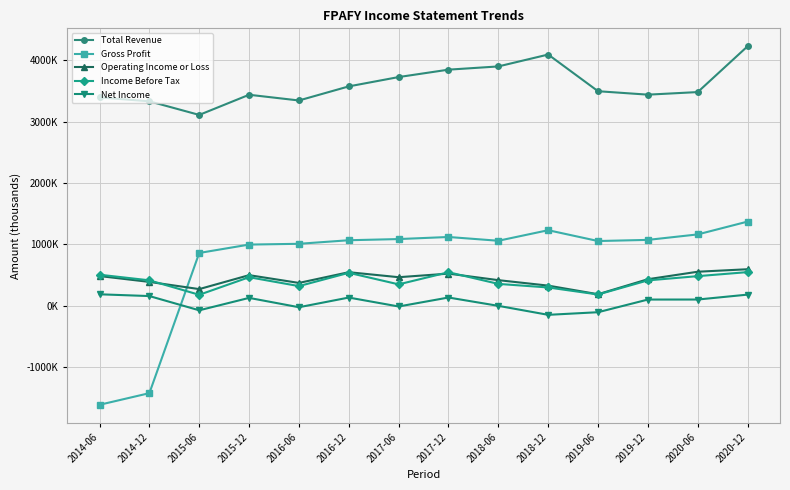

Which label corresponds to the largest value in the chart?

2020-12